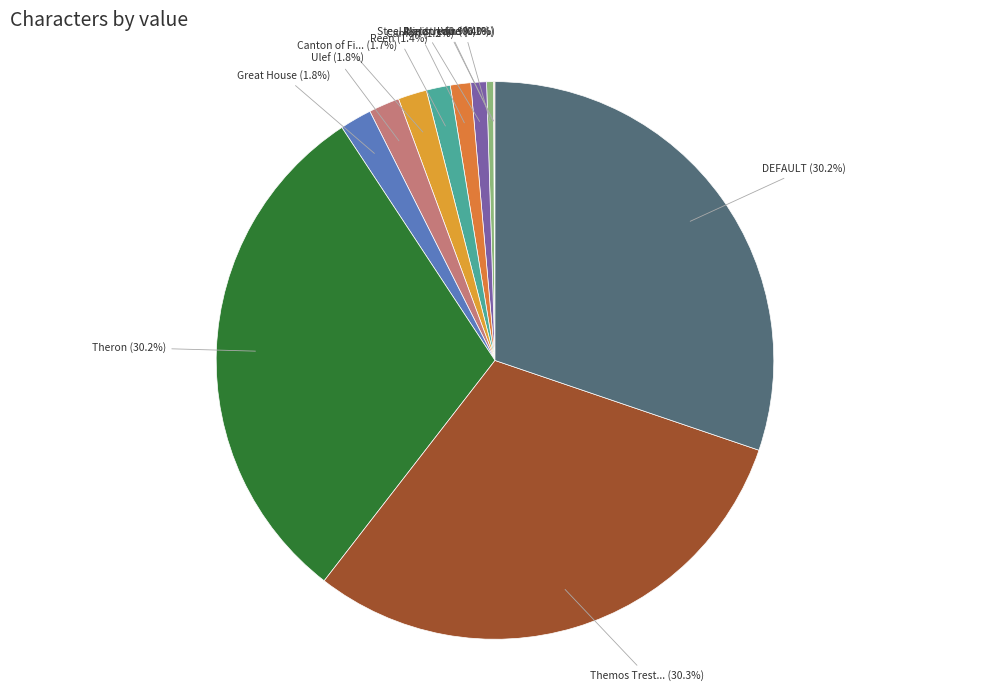

Which slice is the smallest?

Prelan Laird